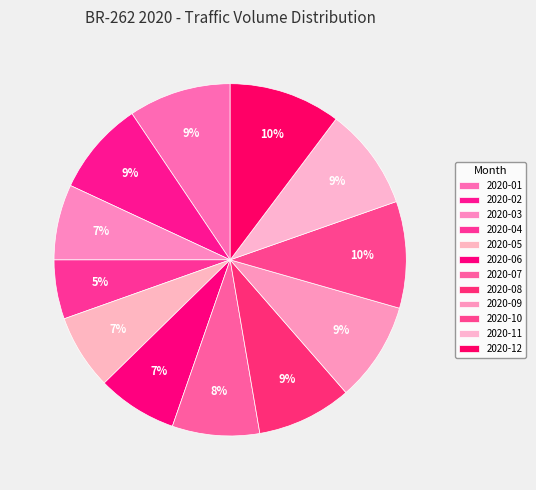

What percentage is the 2020-01 slice, to the nearest percent?

9%